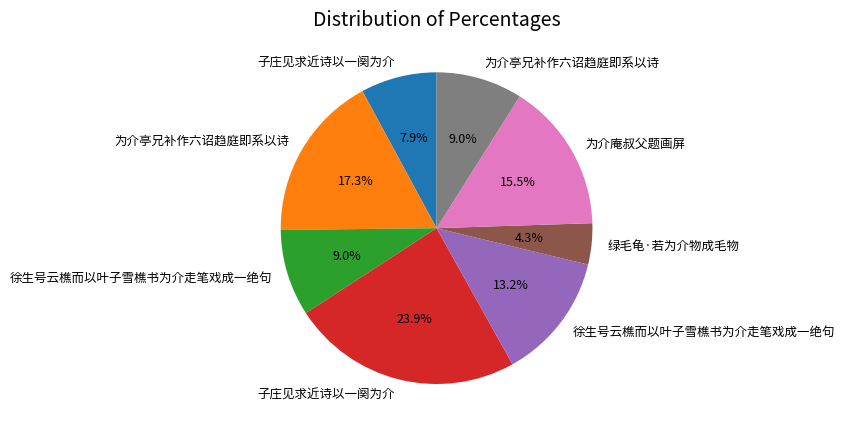

How many slices are in this pie chart?

8